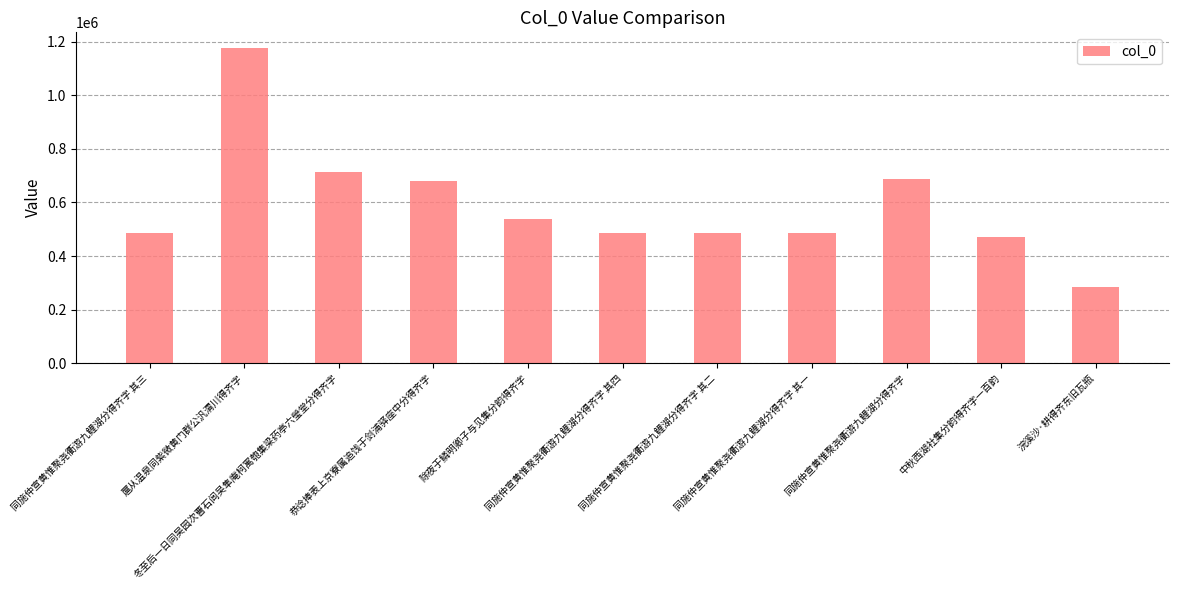

Count the number of categories in the chart.

11